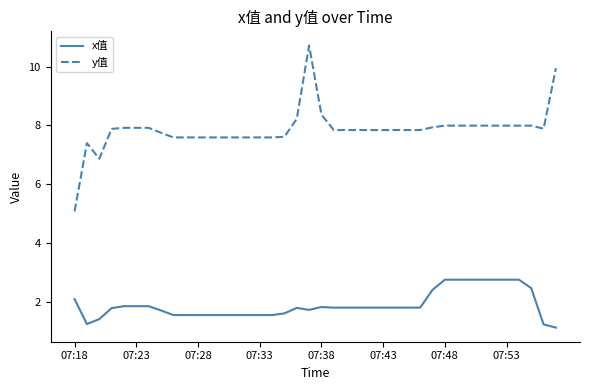

List the series in order of their peak value, lowest first.

x值, y值